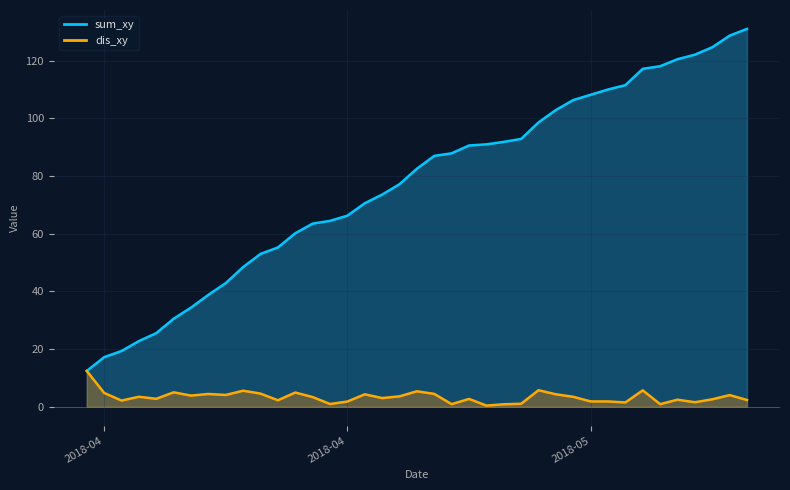

What is the sum of the sum_xy values at 2018-04-26 and 2018-05-02?

201.9